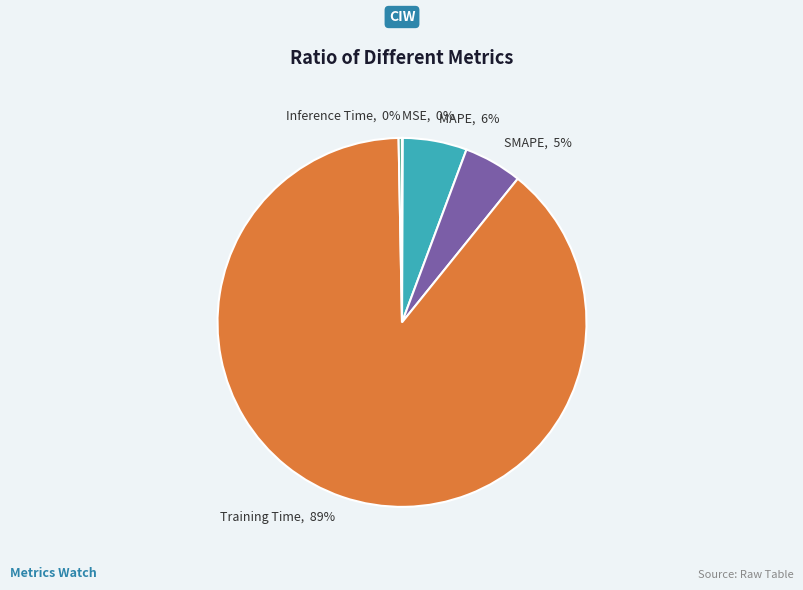

Is it true that Training Time is 89% of the pie?

True